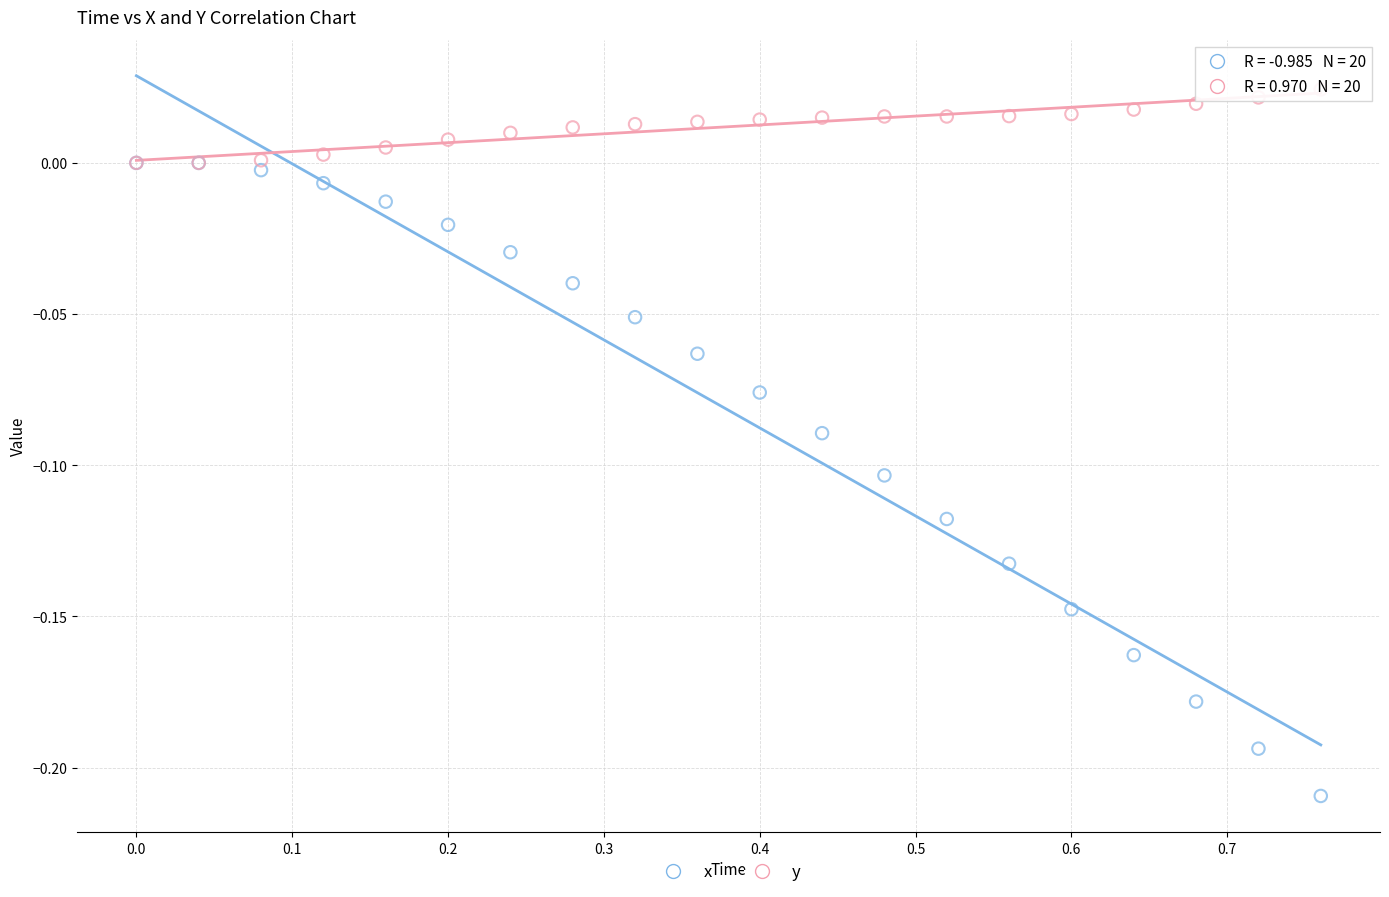

What are all the series names shown in the legend?

x, y